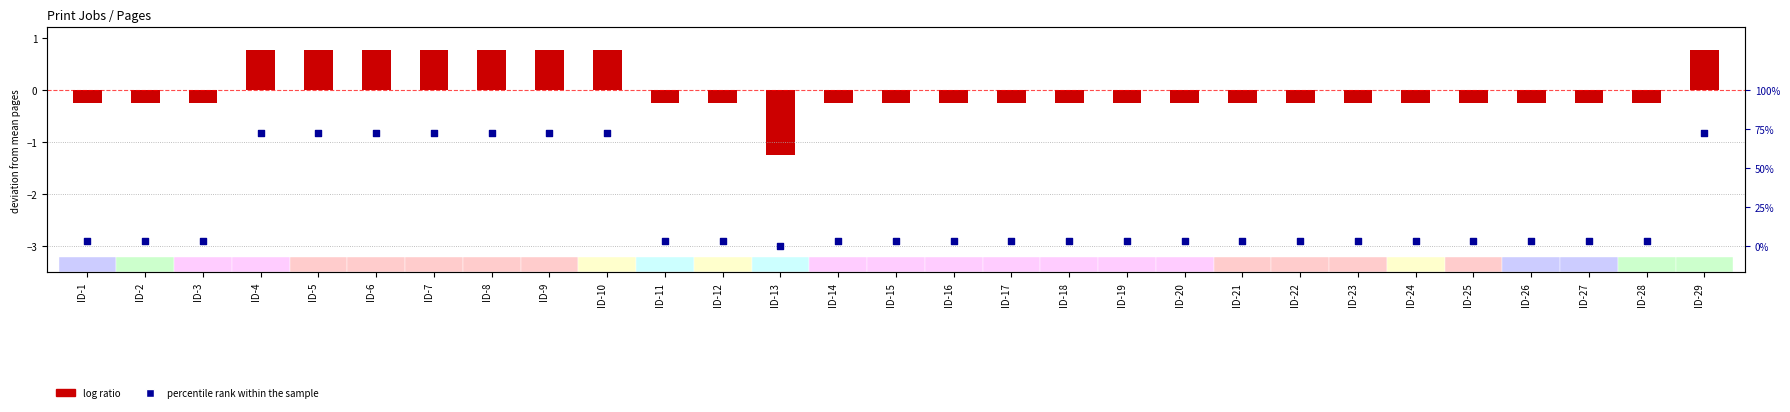

Which series reaches the maximum Y coordinate?

log ratio